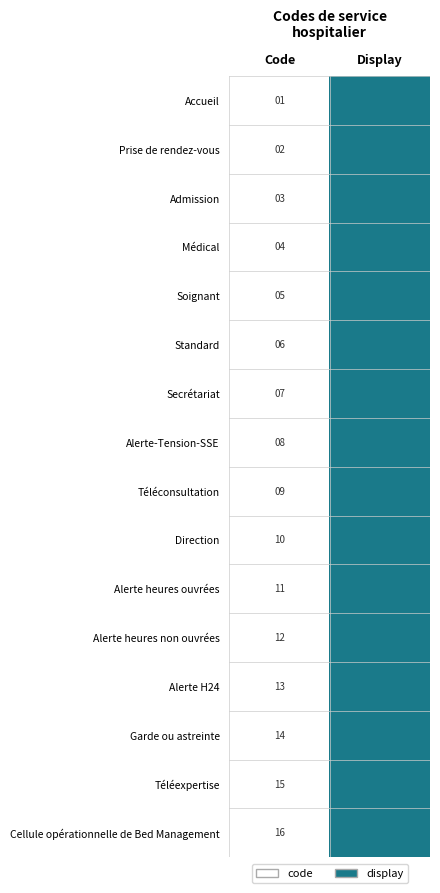

True or false: Direction has a value of 5 at Code.

False